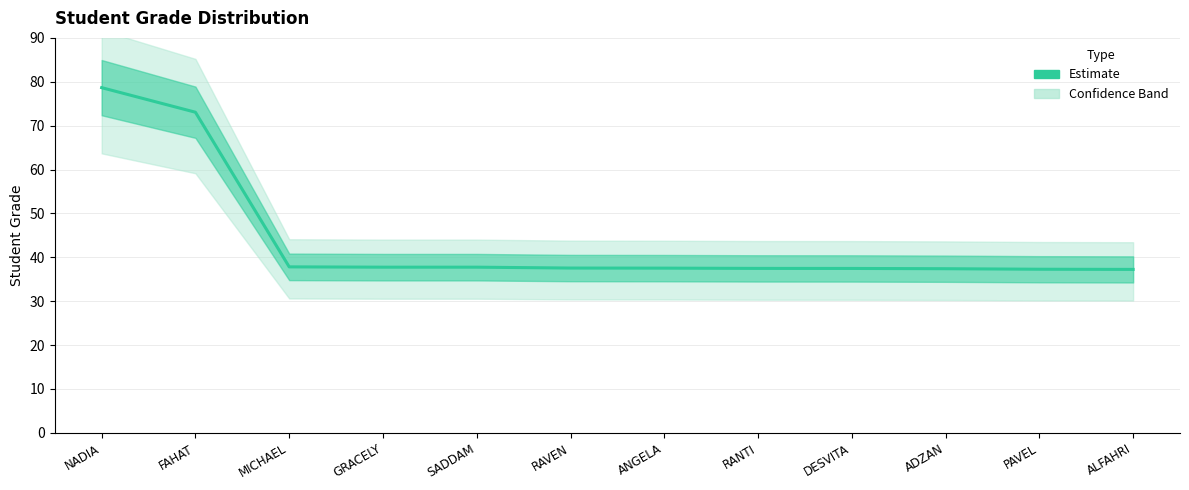

Reading left to right, transcribe all the data shown in this chart.

78.7	73.1	37.8	37.8	37.8	37.5	37.5	37.5	37.5	37.4	37.3	37.2